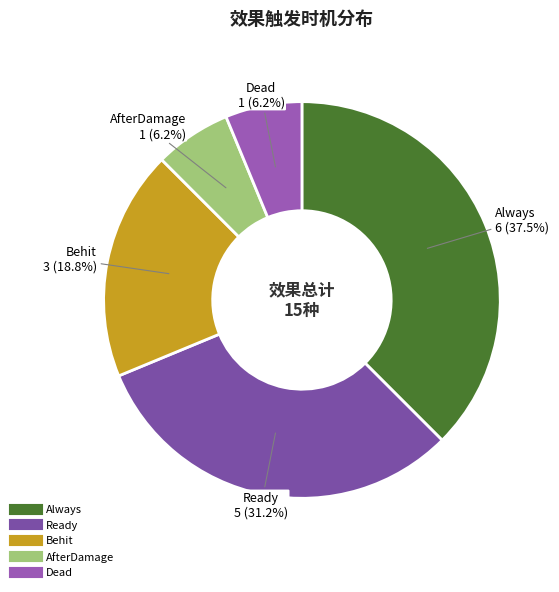

The Behit slice represents 19% of the pie. True or false?

True